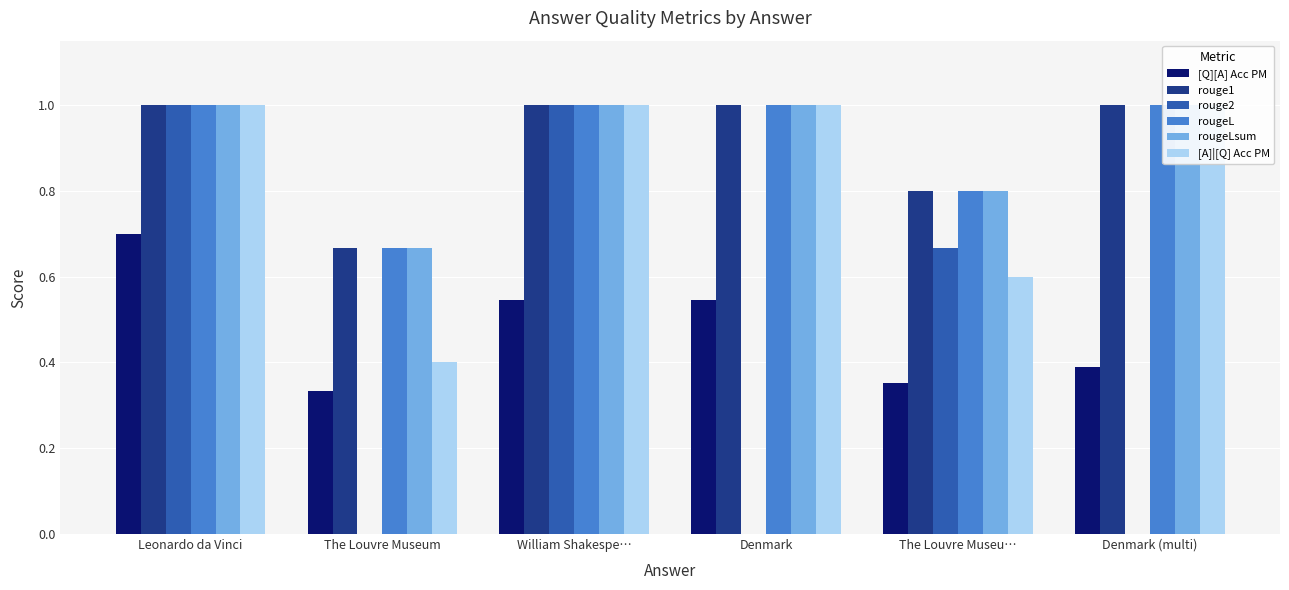

List the series in order of their peak value, lowest first.

[Q][A] Acc PM, rouge1, rouge2, rougeL, rougeLsum, [A]|[Q] Acc PM